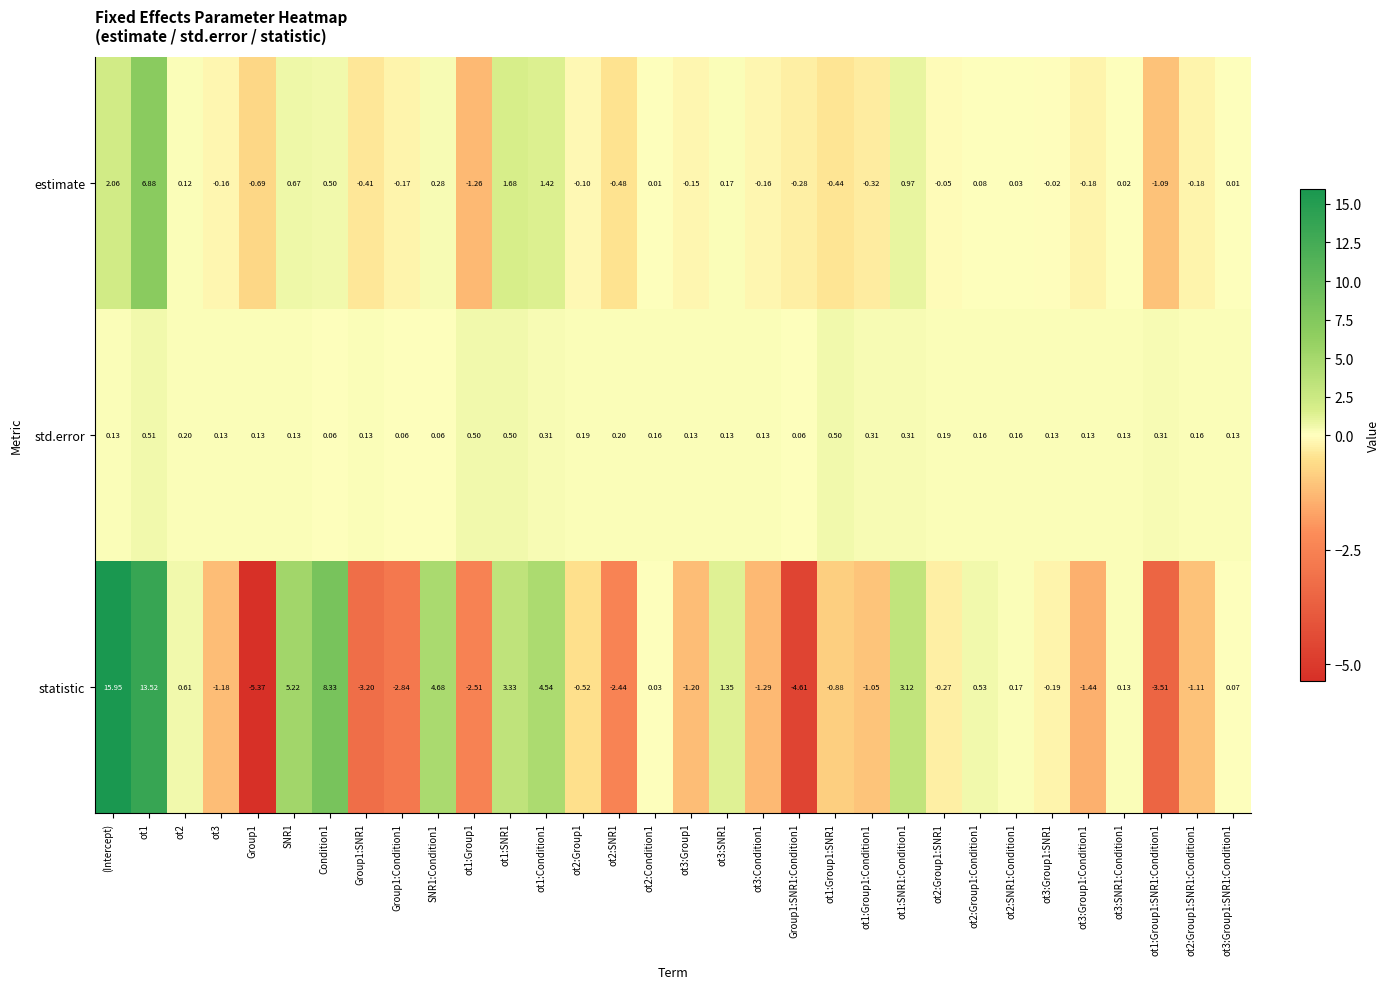

How many data points does each series have?

32